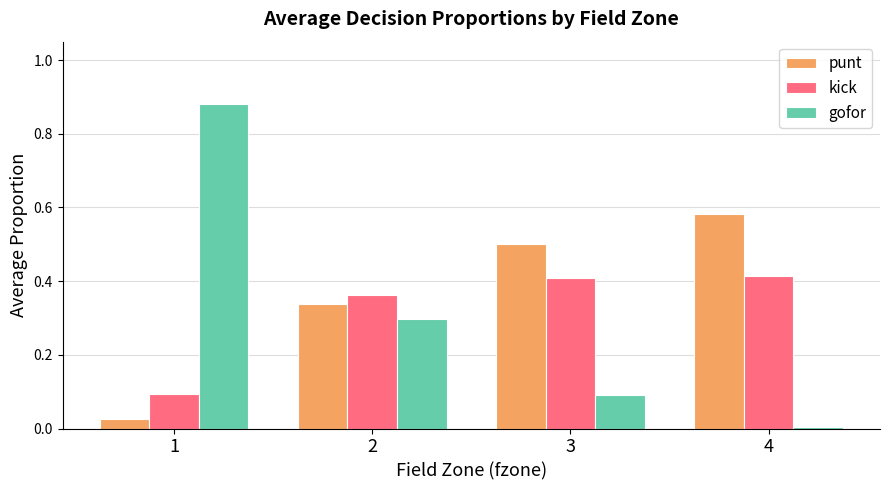

True or false: kick has a value of 0.1 at 4.

False